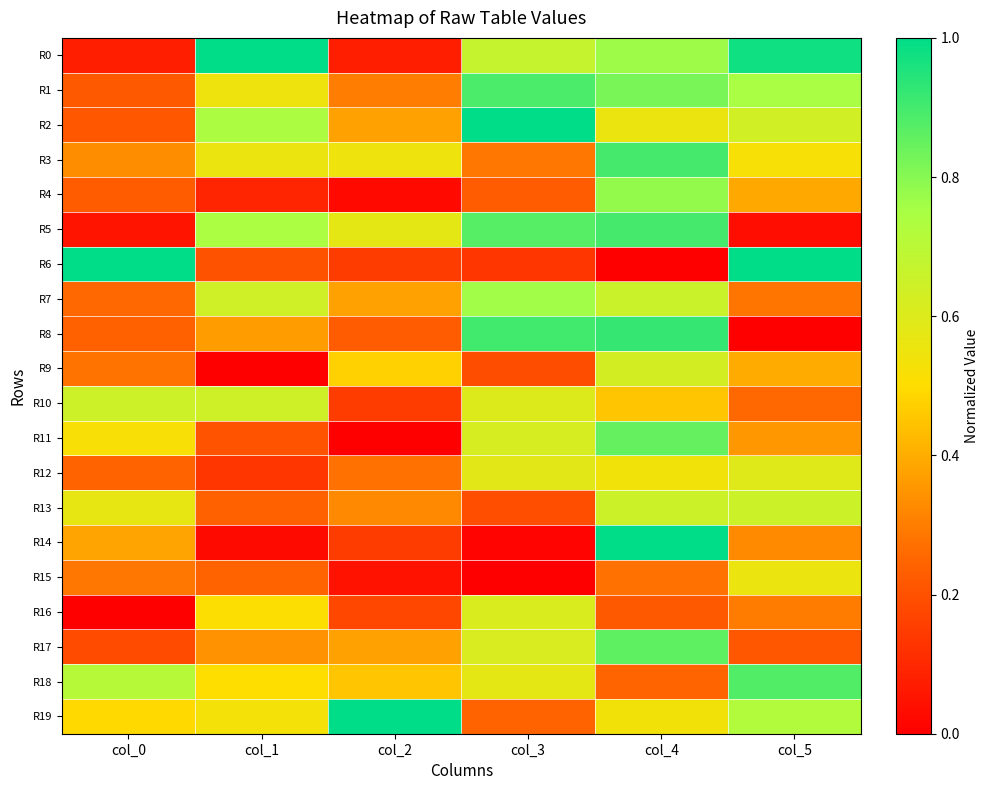

Reading right to left, list all the values displayed in this chart.

R0: col_5=1.0	col_4=0.8	col_3=0.7	col_2=0.1	col_1=1.0	col_0=0.1
R1: col_5=0.7	col_4=0.8	col_3=0.9	col_2=0.3	col_1=0.6	col_0=0.2
R2: col_5=0.6	col_4=0.6	col_3=1.0	col_2=0.4	col_1=0.7	col_0=0.2
R3: col_5=0.5	col_4=0.9	col_3=0.3	col_2=0.6	col_1=0.6	col_0=0.3
R4: col_5=0.4	col_4=0.8	col_3=0.2	col_2=0.0	col_1=0.1	col_0=0.2
R5: col_5=0.0	col_4=0.9	col_3=0.9	col_2=0.6	col_1=0.7	col_0=0.1
R6: col_5=1.0	col_4=0.0	col_3=0.1	col_2=0.1	col_1=0.2	col_0=1.0
R7: col_5=0.3	col_4=0.7	col_3=0.8	col_2=0.4	col_1=0.6	col_0=0.3
R8: col_5=0.0	col_4=0.9	col_3=0.9	col_2=0.2	col_1=0.4	col_0=0.2
R9: col_5=0.4	col_4=0.6	col_3=0.2	col_2=0.5	col_1=0.0	col_0=0.3
R10: col_5=0.3	col_4=0.4	col_3=0.6	col_2=0.1	col_1=0.6	col_0=0.6
R11: col_5=0.4	col_4=0.9	col_3=0.6	col_2=0.0	col_1=0.2	col_0=0.5
R12: col_5=0.6	col_4=0.5	col_3=0.6	col_2=0.3	col_1=0.1	col_0=0.2
R13: col_5=0.7	col_4=0.7	col_3=0.2	col_2=0.3	col_1=0.2	col_0=0.6
R14: col_5=0.3	col_4=1.0	col_3=0.0	col_2=0.1	col_1=0.0	col_0=0.4
R15: col_5=0.6	col_4=0.3	col_3=0.0	col_2=0.1	col_1=0.2	col_0=0.3
R16: col_5=0.3	col_4=0.2	col_3=0.6	col_2=0.2	col_1=0.5	col_0=0.0
R17: col_5=0.2	col_4=0.9	col_3=0.6	col_2=0.4	col_1=0.3	col_0=0.2
R18: col_5=0.9	col_4=0.2	col_3=0.6	col_2=0.5	col_1=0.5	col_0=0.7
R19: col_5=0.7	col_4=0.5	col_3=0.2	col_2=1.0	col_1=0.5	col_0=0.5